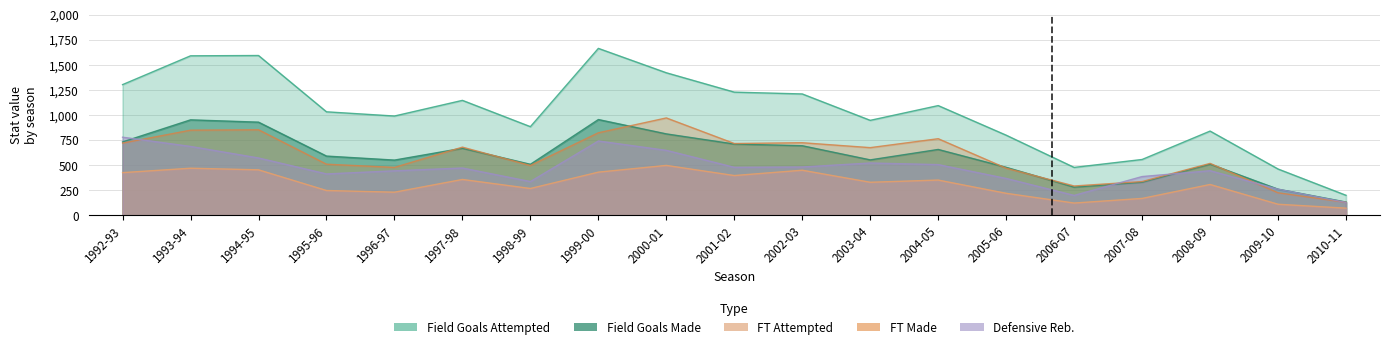

At which label is Field Goals Attempted closest to 933?

2003-04